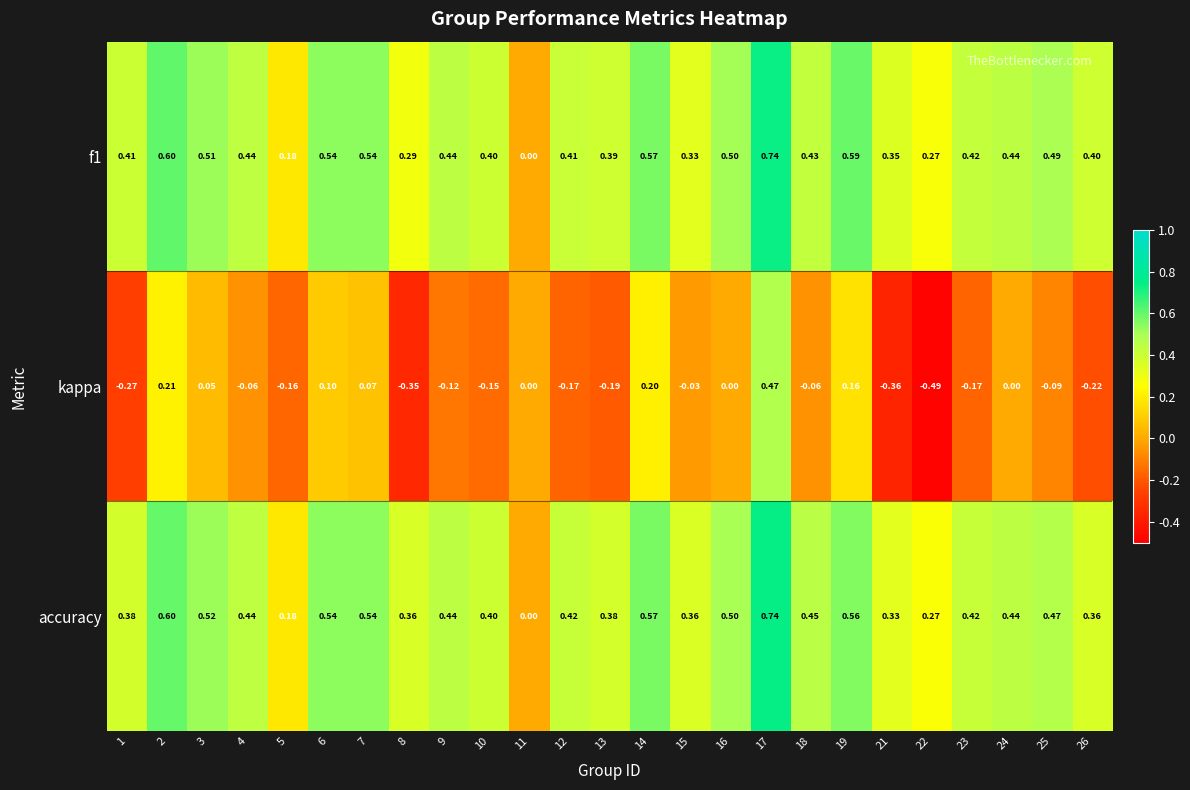

Between 8 and 10, which series saw the biggest shift?

kappa